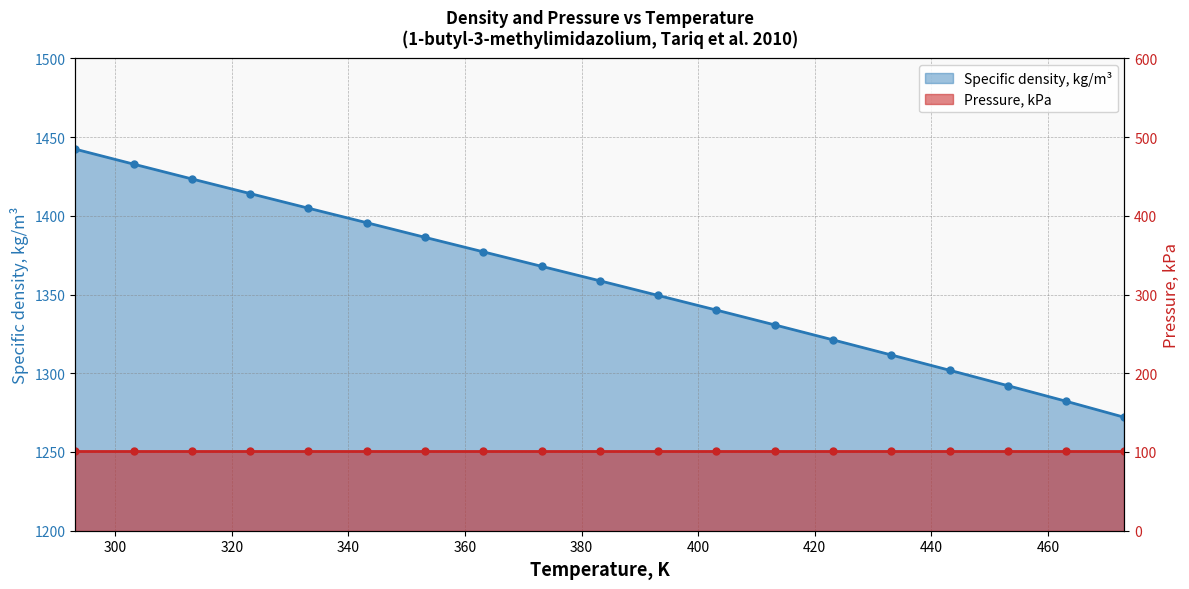

What is the difference between the values at 433.15 and 333.15?

93.2